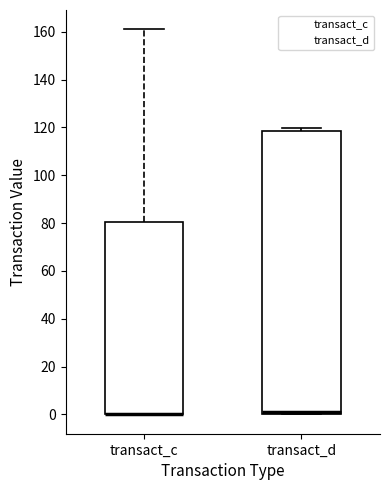

Which box is the tallest, from its lower edge to its upper edge?

transact_d